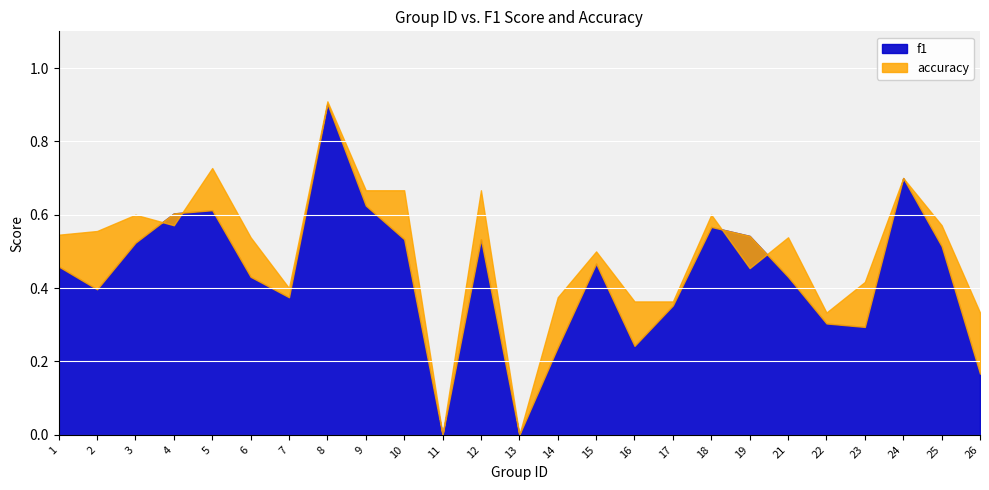

At how many categories does at least one series exceed 0?

23